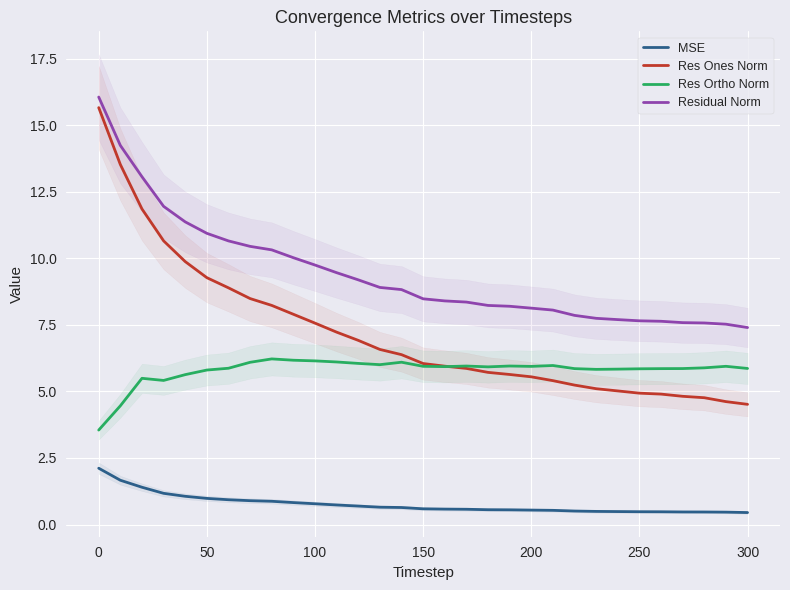

What is the sum of all Res Ones Norm values?

223.1